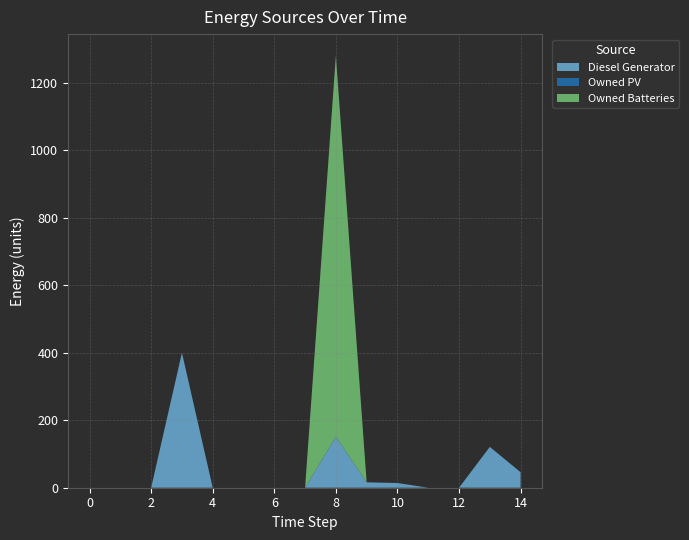

Reading left to right, list all the values displayed in this chart.

Diesel Generator: 0	0	0	400	0	0	0	0	151	16	14	0	0	121	46
Owned PV: 0	0	0	0	0	0	0	0	0	0	0	0	0	0	0
Owned Batteries: 0	0	0	0	0	0	0	0	1129	0	0	0	0	0	0